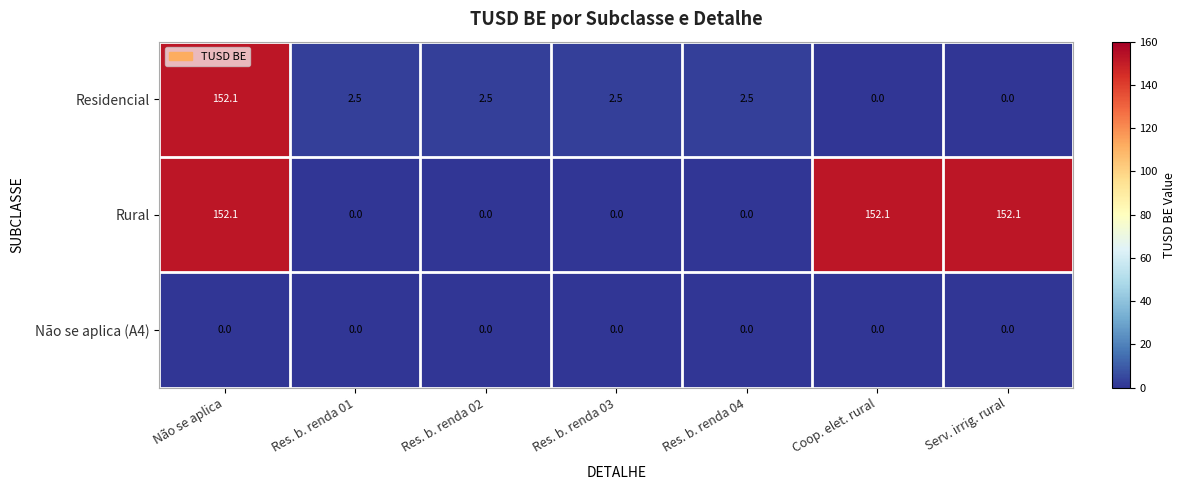

At how many categories does at least one series exceed 107?

3